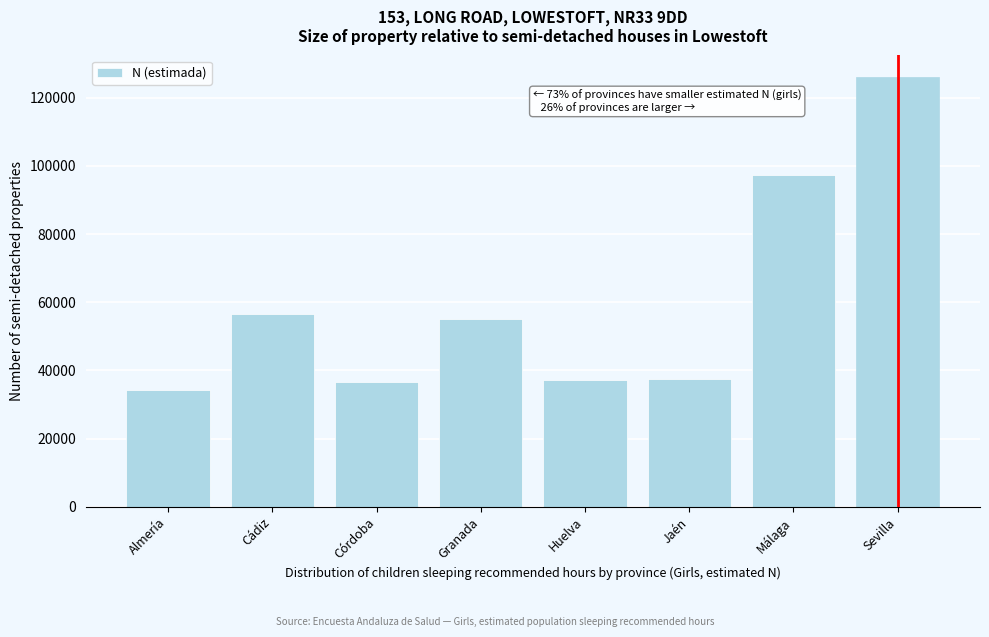

Between Sevilla and Córdoba, which is larger?

Sevilla